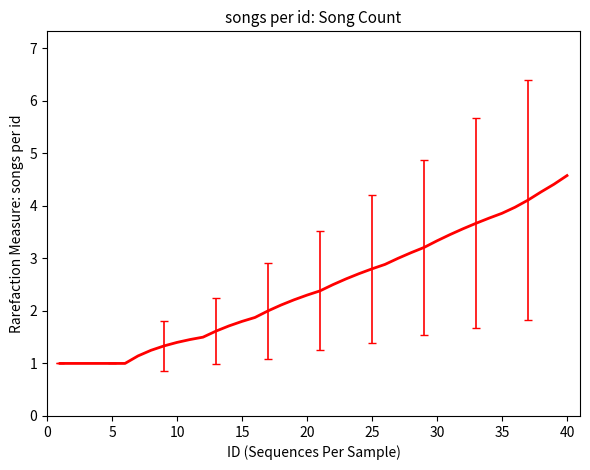

How many categories are shown in the chart?

40